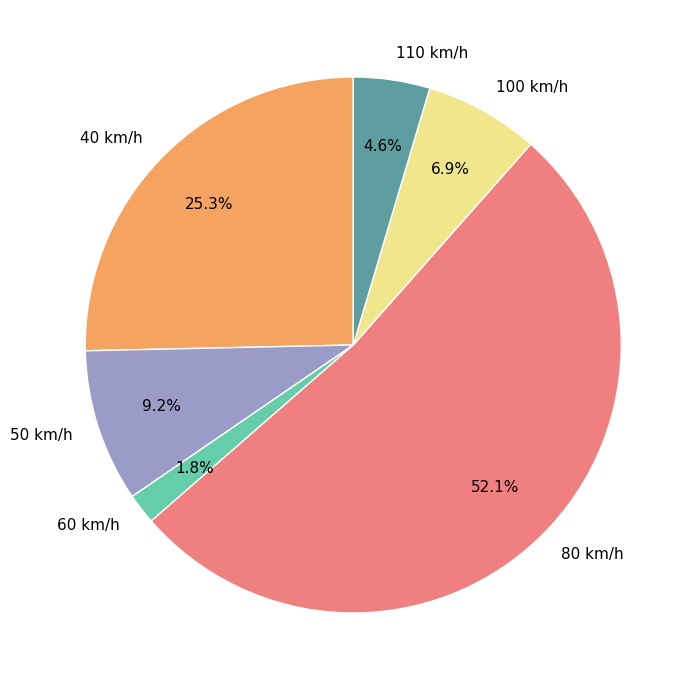

Which has a higher value, 50 km/h or 40 km/h?

40 km/h